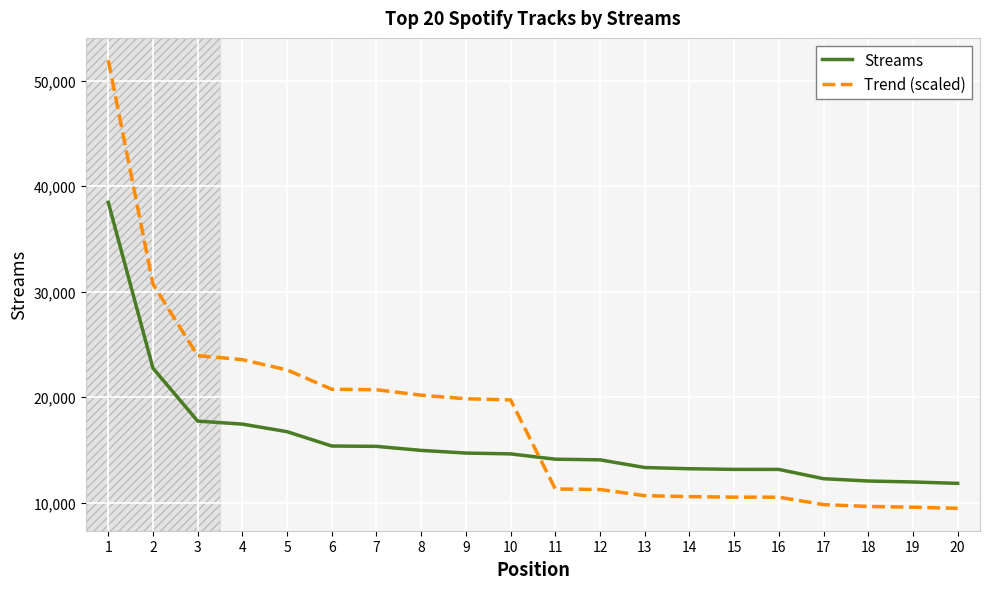

Which series changed the most between 3 and 14?

Trend (scaled)